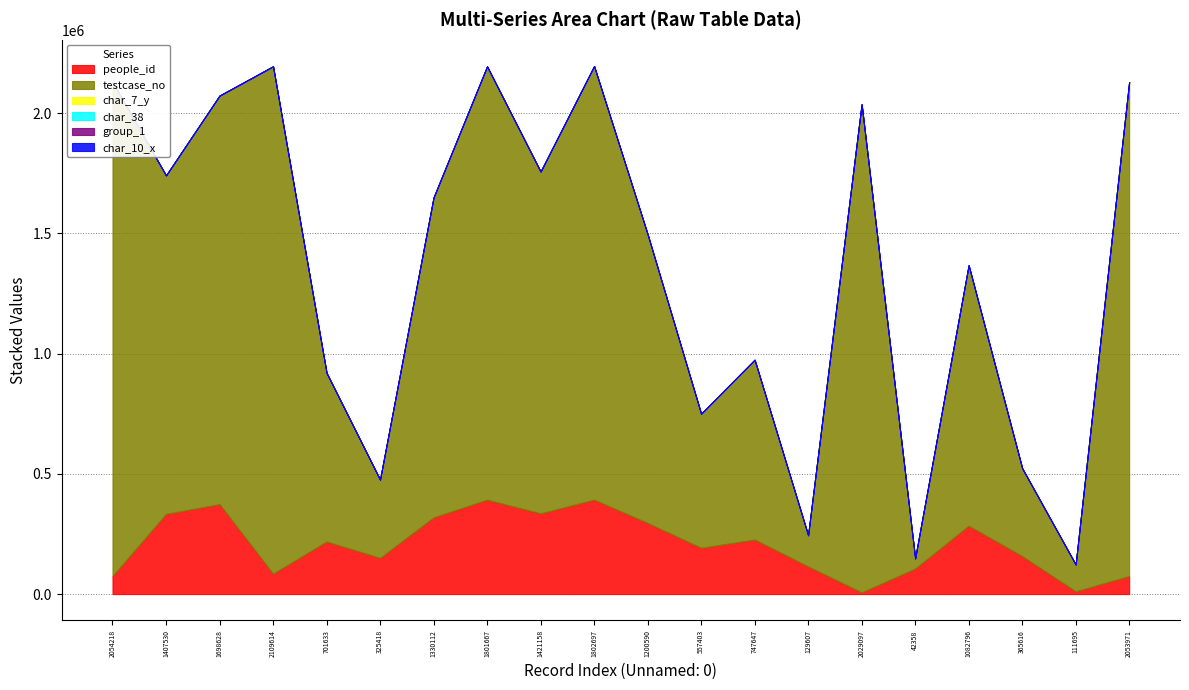

Which category has the highest value across all series?

2109614